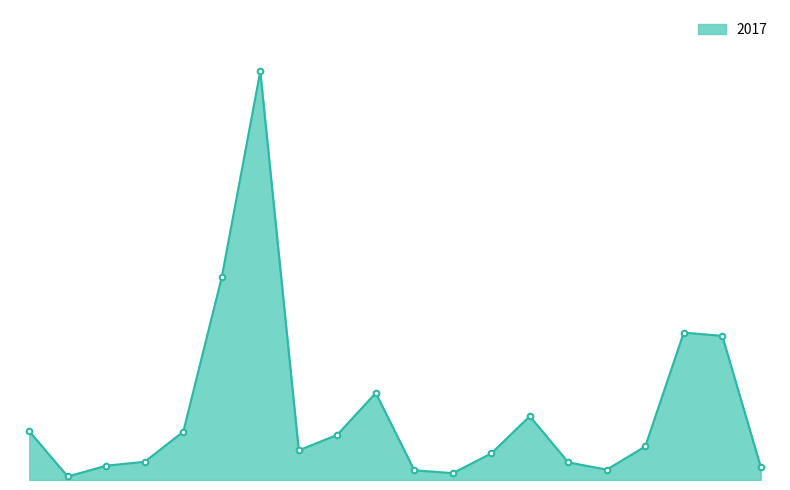

What is the greatest value displayed?

1971